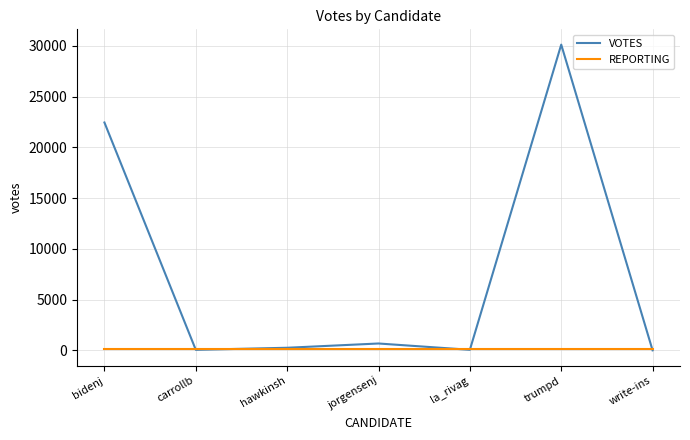

Which series changed the most between bidenj and hawkinsh?

VOTES